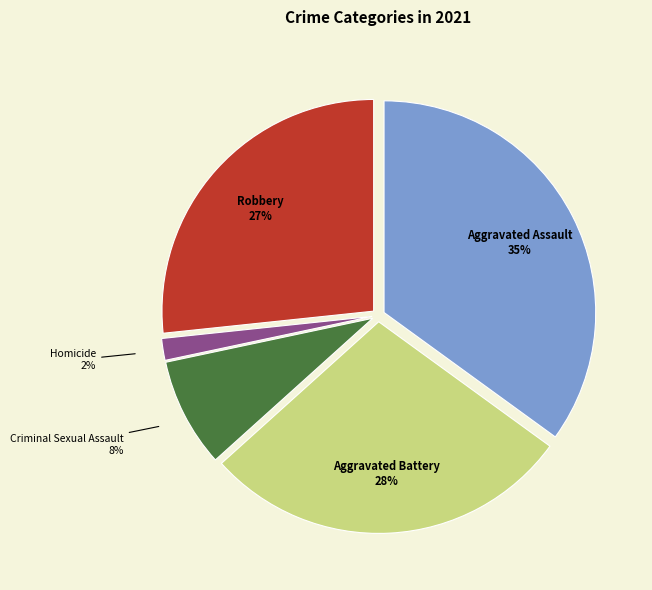

How many slices are in this pie chart?

5